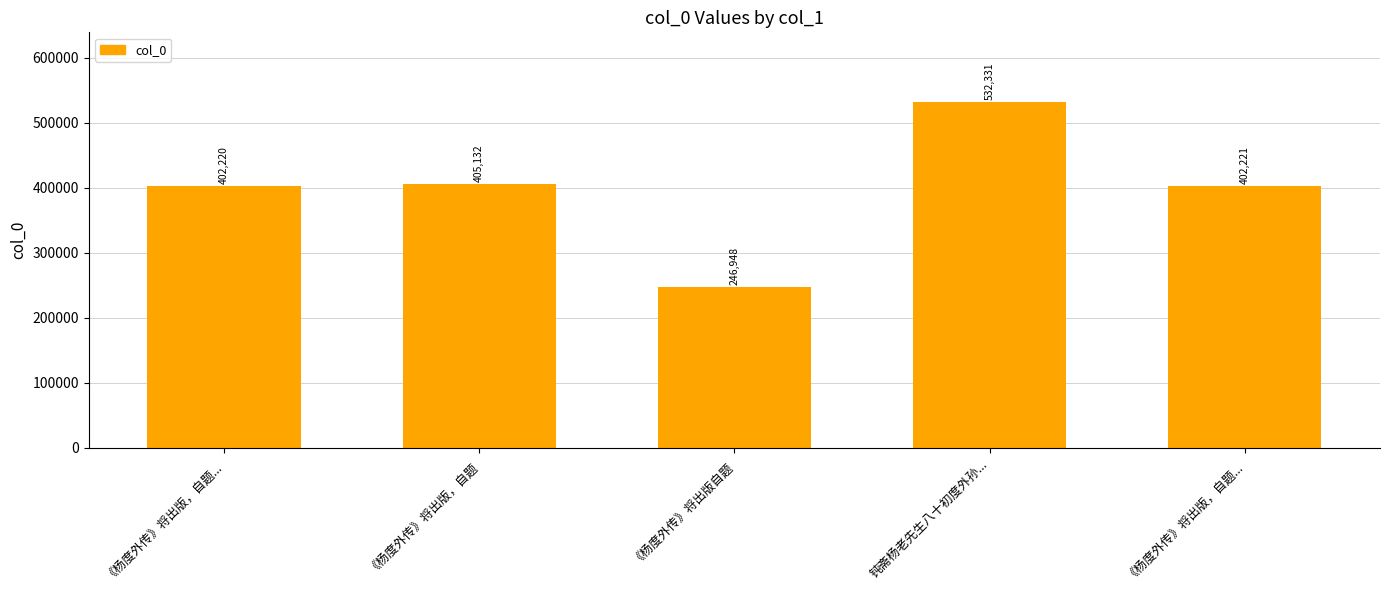

Does the chart contain any negative values?

No